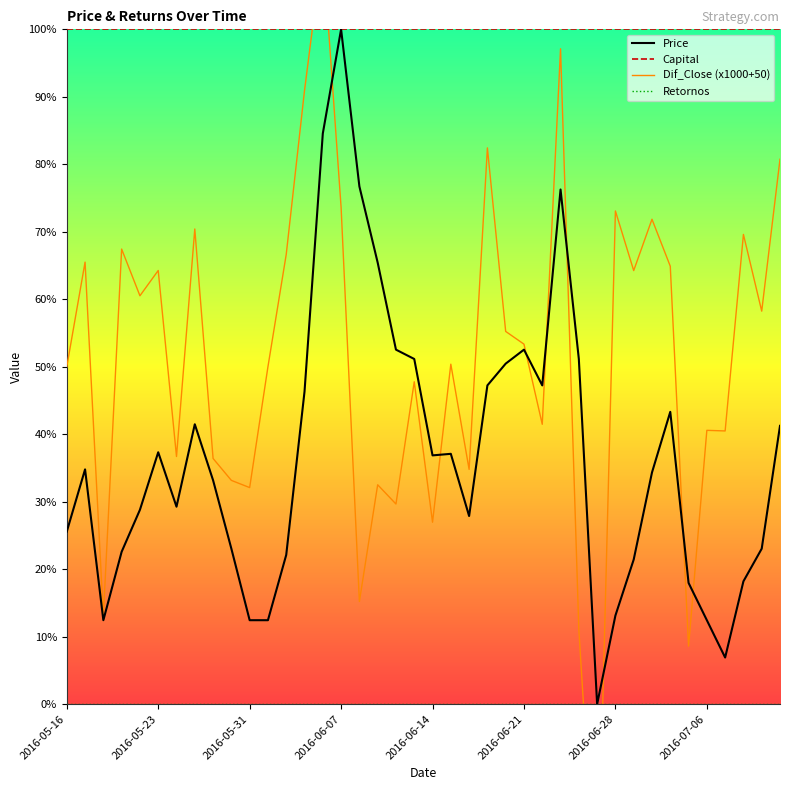

What is the minimum value shown in the chart?

-32.5